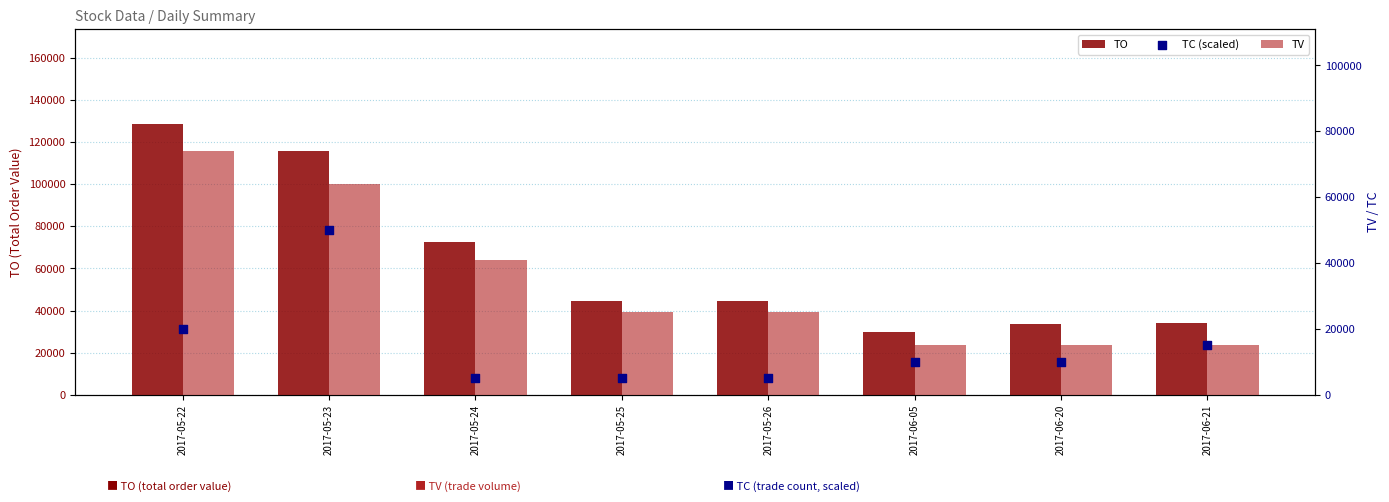

What are all the series names shown in the legend?

TO, TV, TC (scaled)